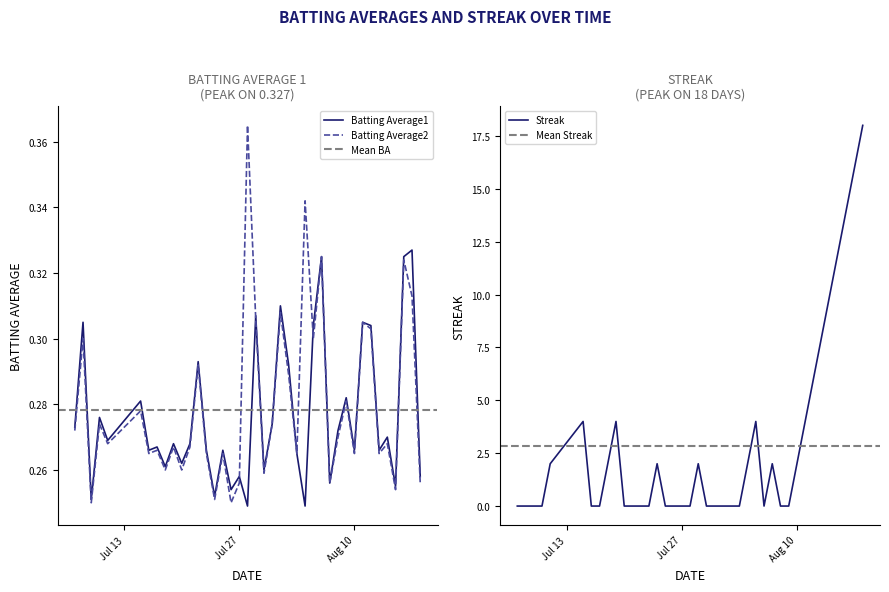

Where is the first local minimum for Batting Average2?

2010-07-09